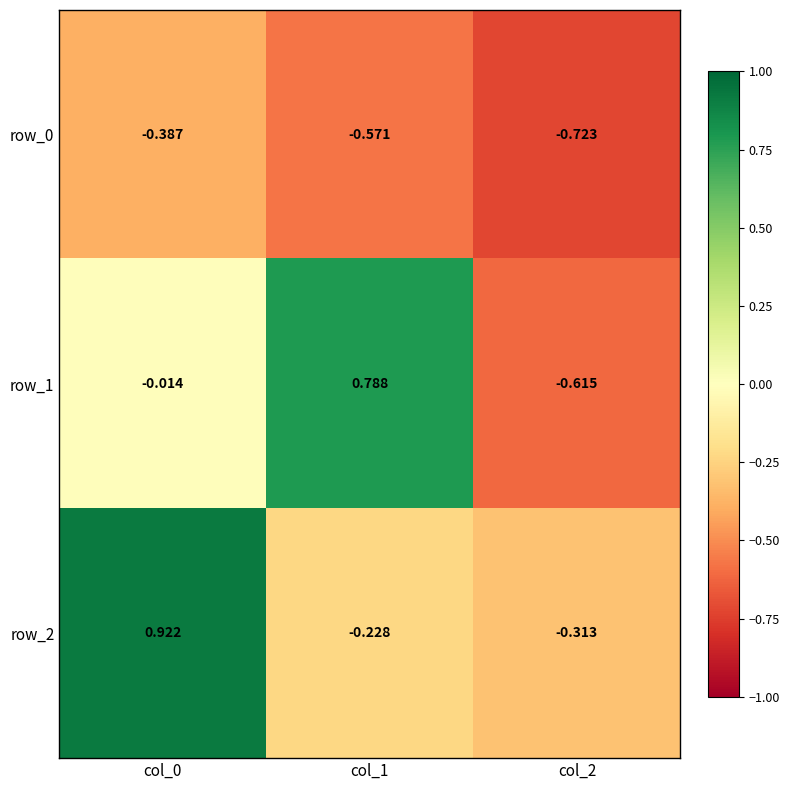

Is the value of row_1 at col_0 greater than the value of row_2 at col_1?

Yes